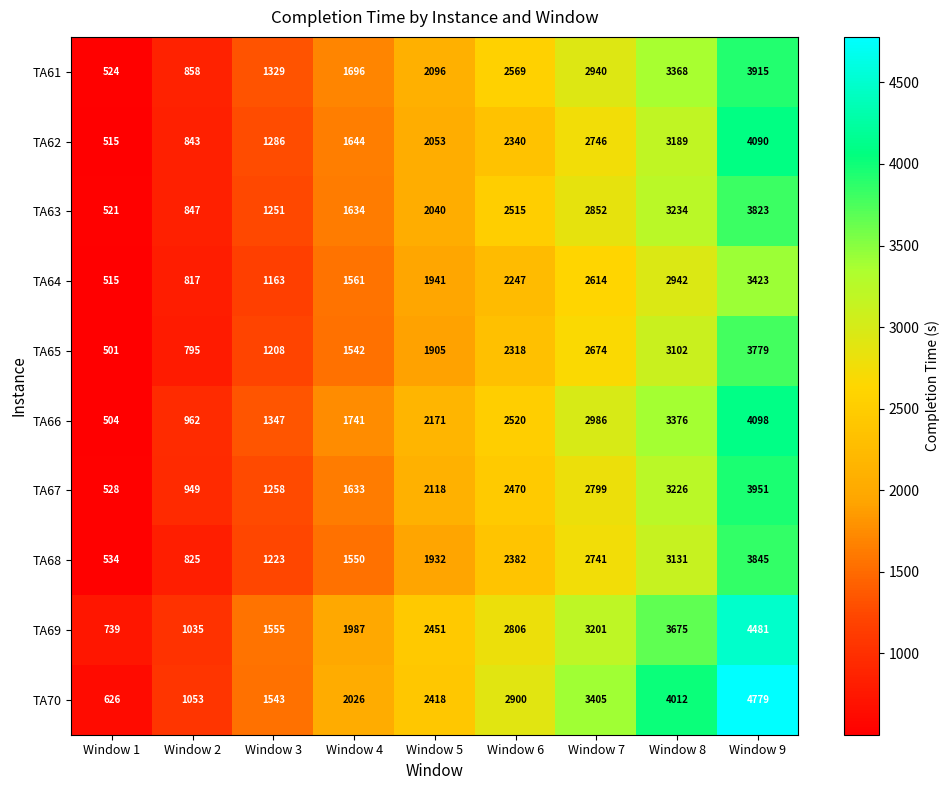

Which series has the largest total across all categories?

TA70